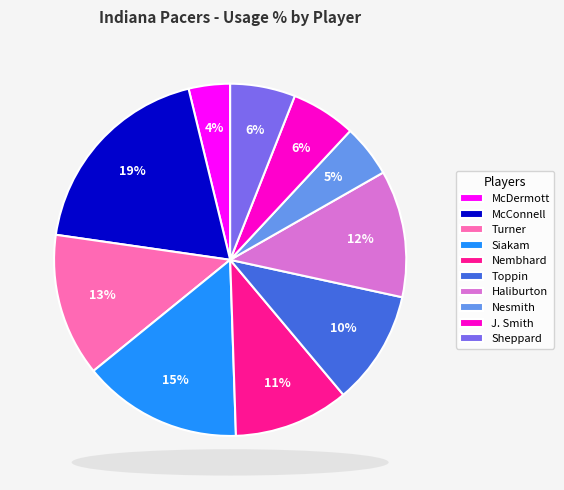

Is the sum of J. Smith and McDermott greater than half?

No